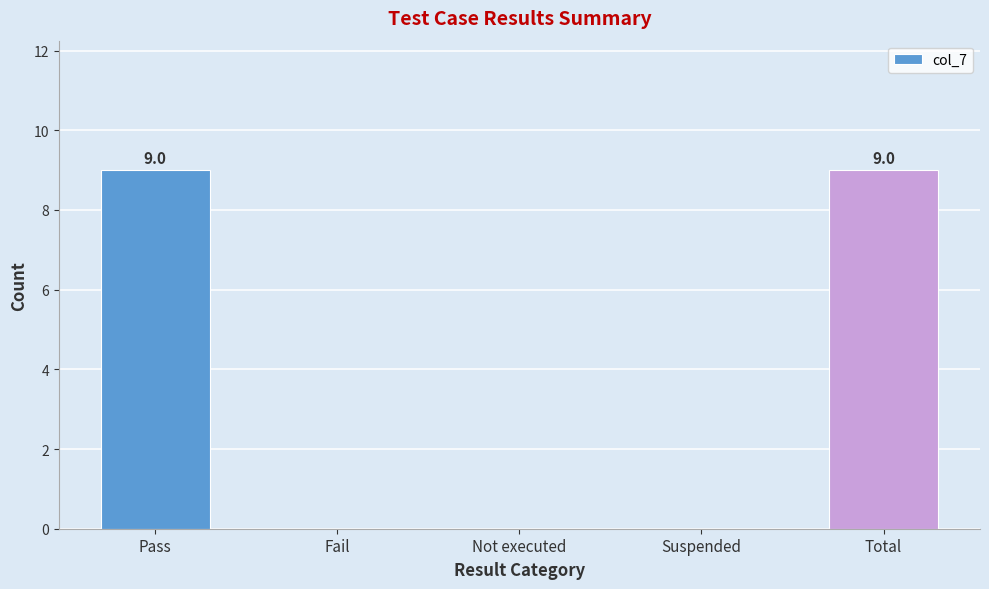

Reading left to right, extract all data points from this chart.

Pass=9	Fail=0	Not executed=0	Suspended=0	Total=9